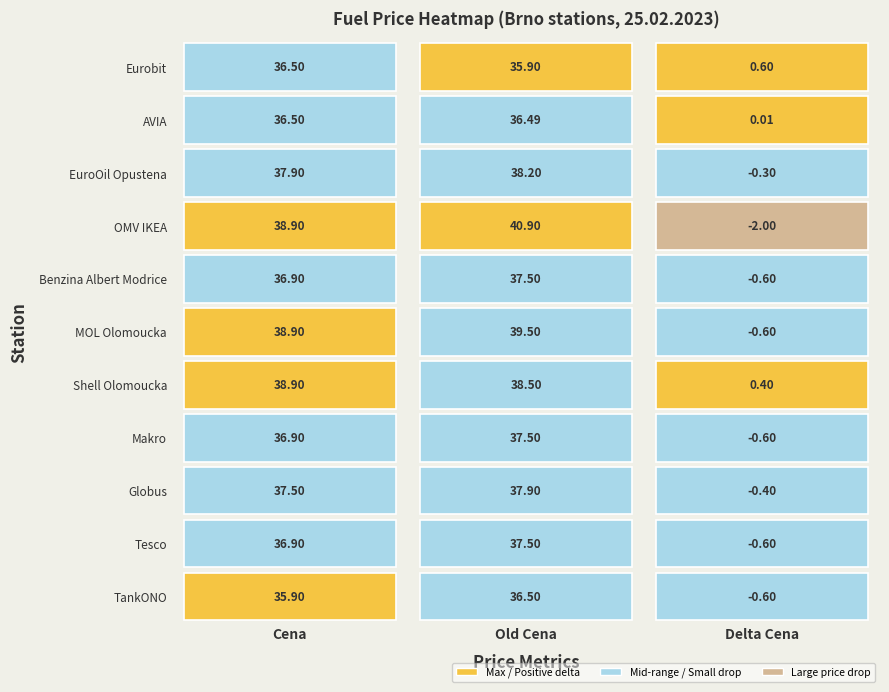

What is the difference between the maximum and minimum values in the Tesco series?

38.1